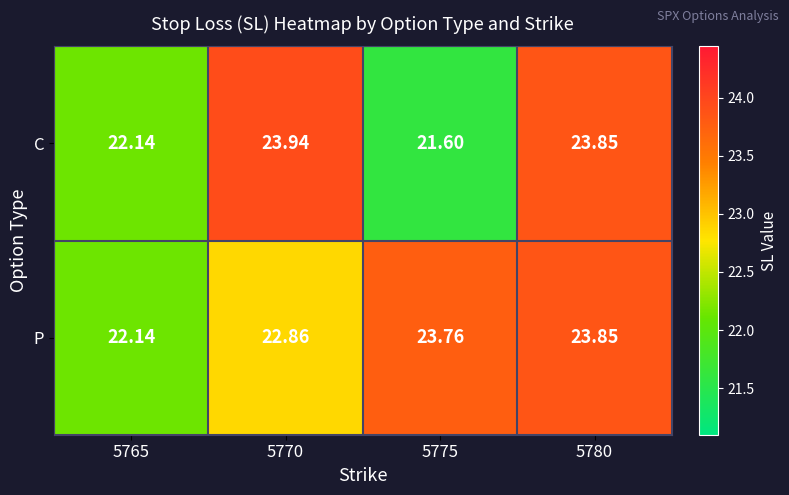

Which series has the largest total across all categories?

P